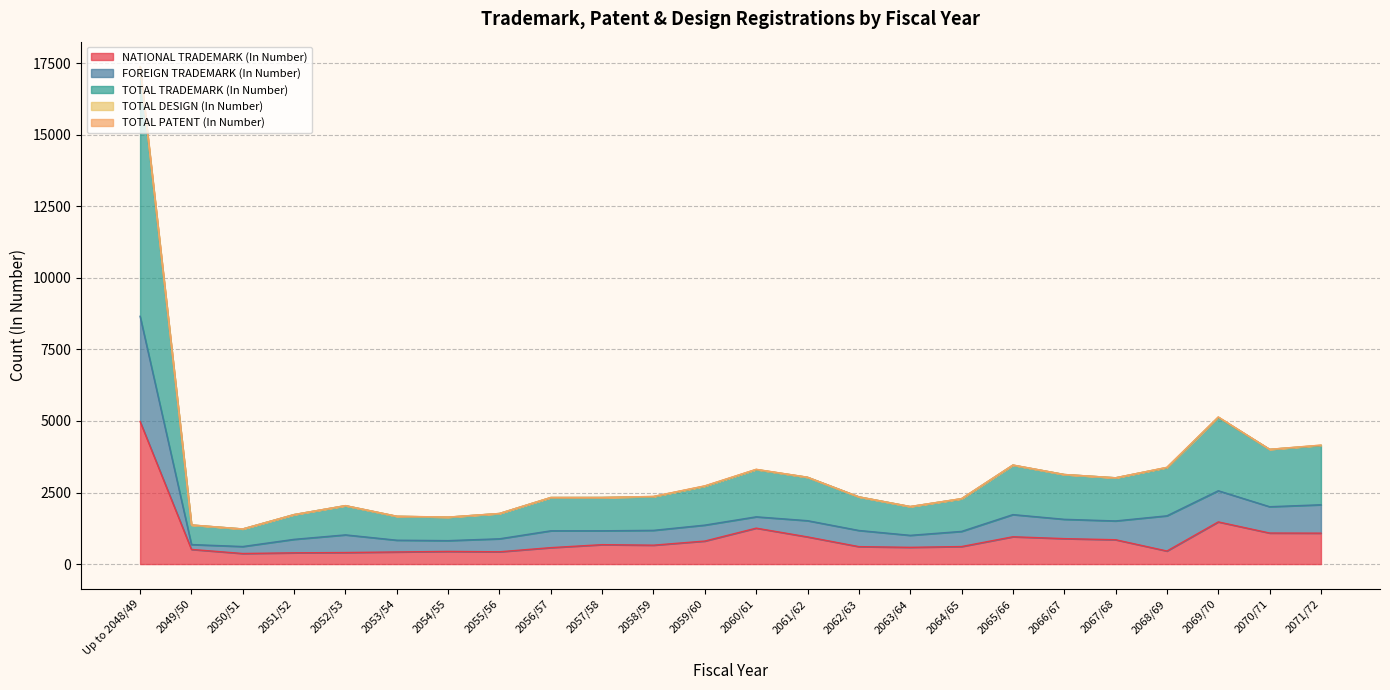

Between 2053/54 and 2058/59, which series saw the biggest shift?

TOTAL TRADEMARK (In Number)